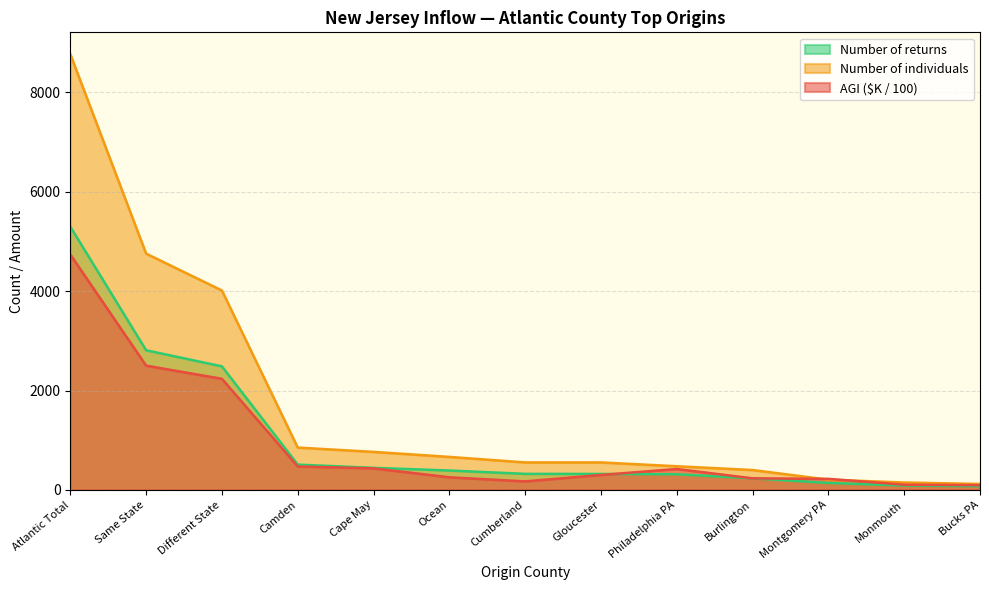

At which category is the sum across all series the highest?

Atlantic Total